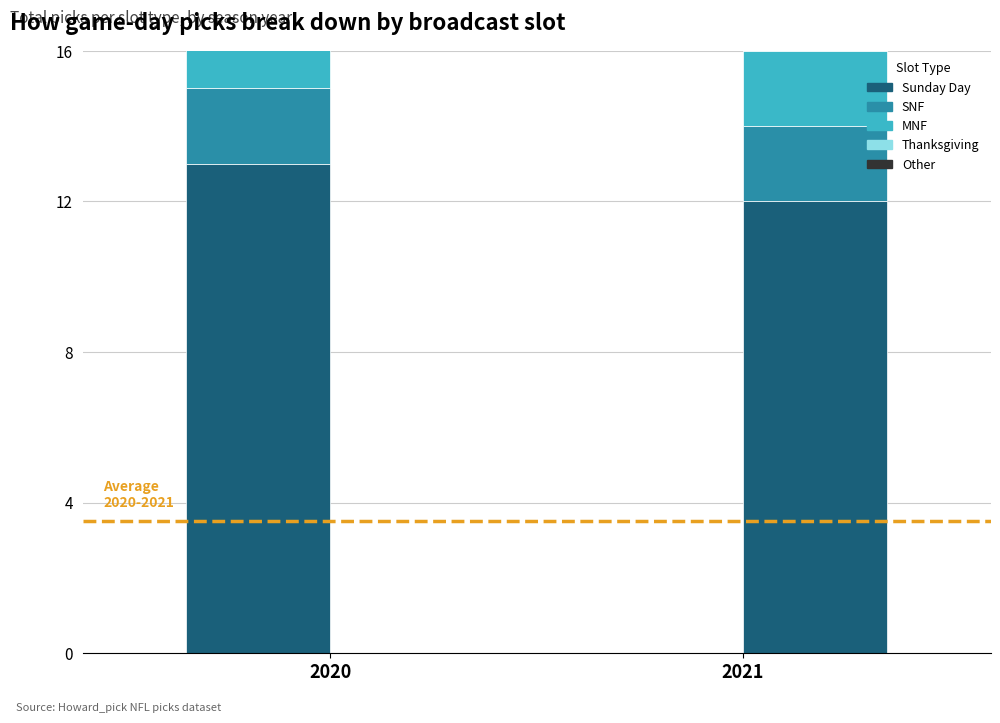

The value of Thanksgiving at 2021 is 1. True or false?

True